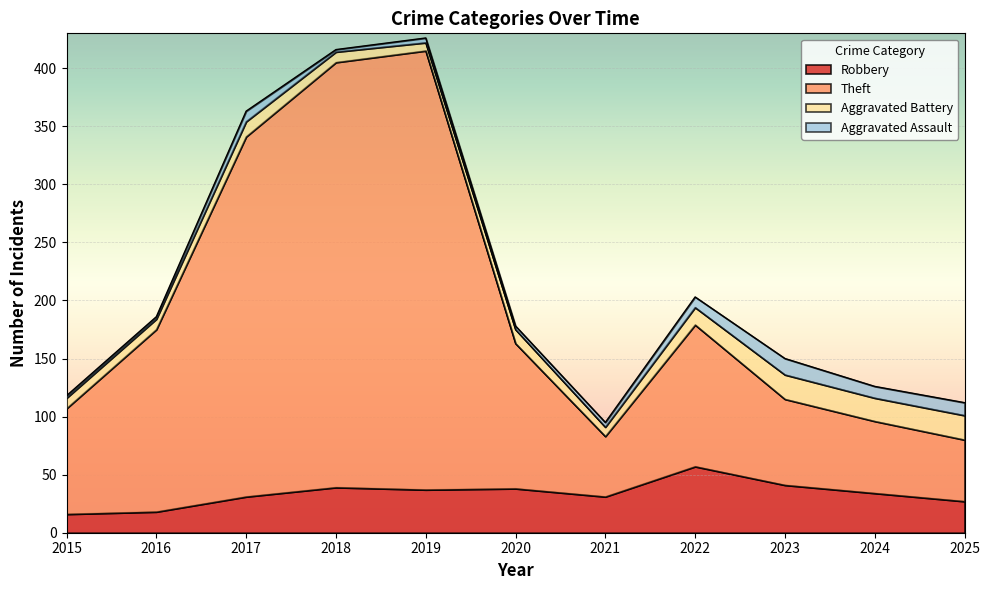

True or false: Theft and Robbery intersect in this chart.

False